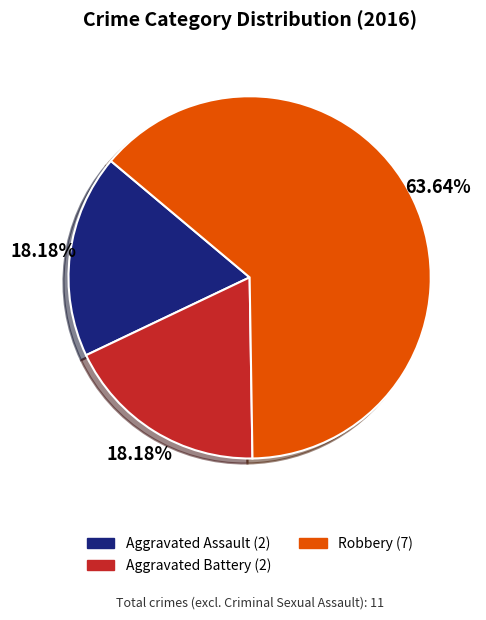

How many slices are in this pie chart?

3